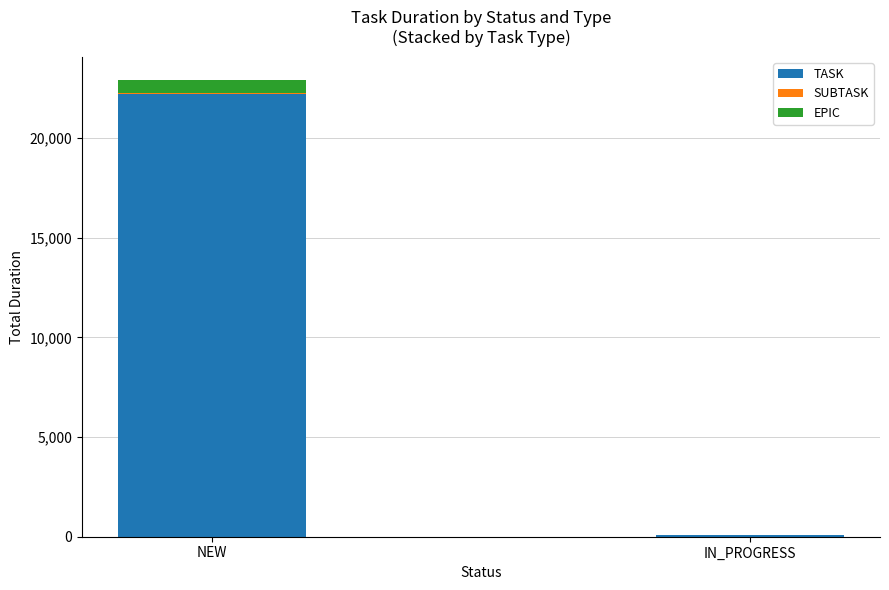

What is the highest value of the TASK series?

22222